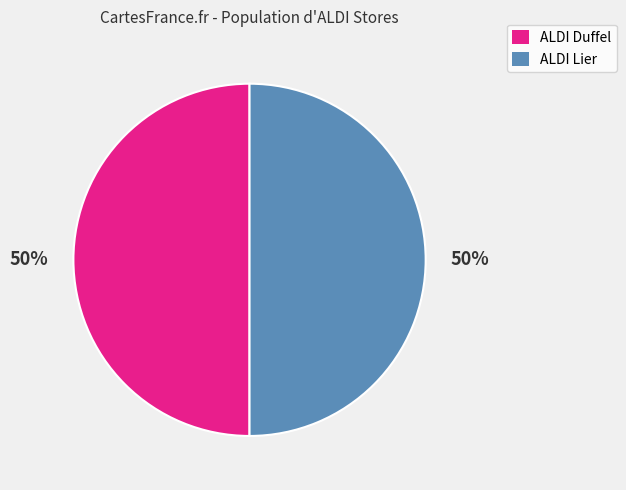

Combined, do ALDI Lier and ALDI Duffel account for over 50%?

Yes